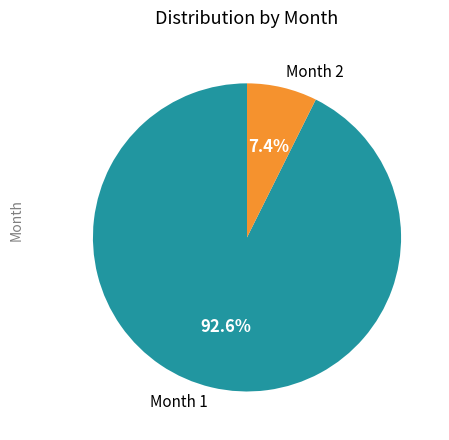

What portion of the pie excludes Month 1?

7.4%